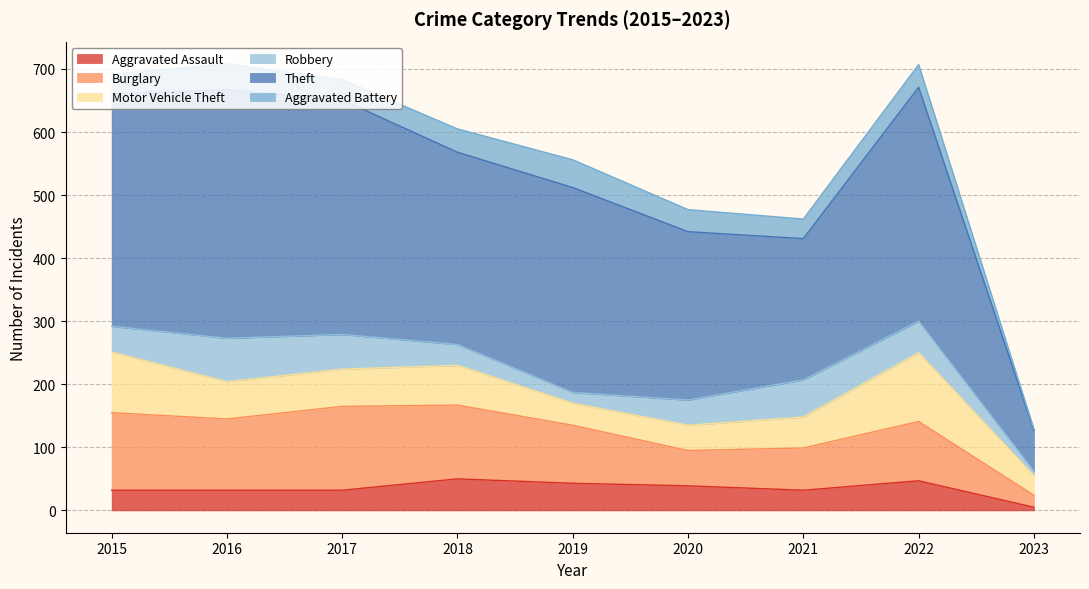

What is the average value of the Aggravated Assault series?

35